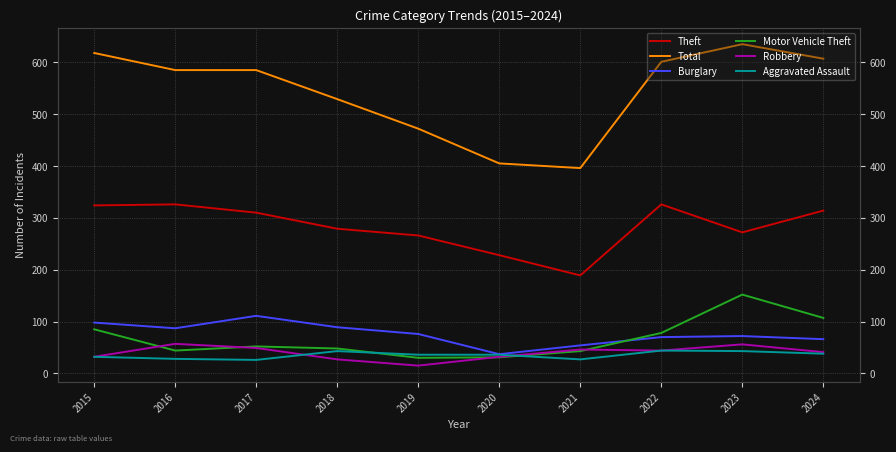

Count the number of data series in this chart.

6